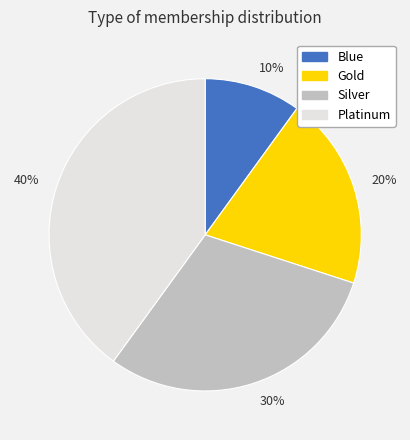

How many segments does this pie chart have?

4